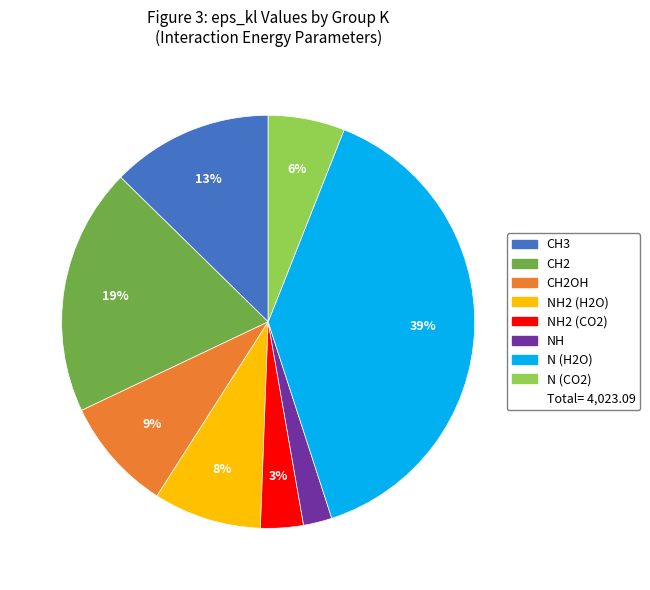

How many slices are in this pie chart?

8